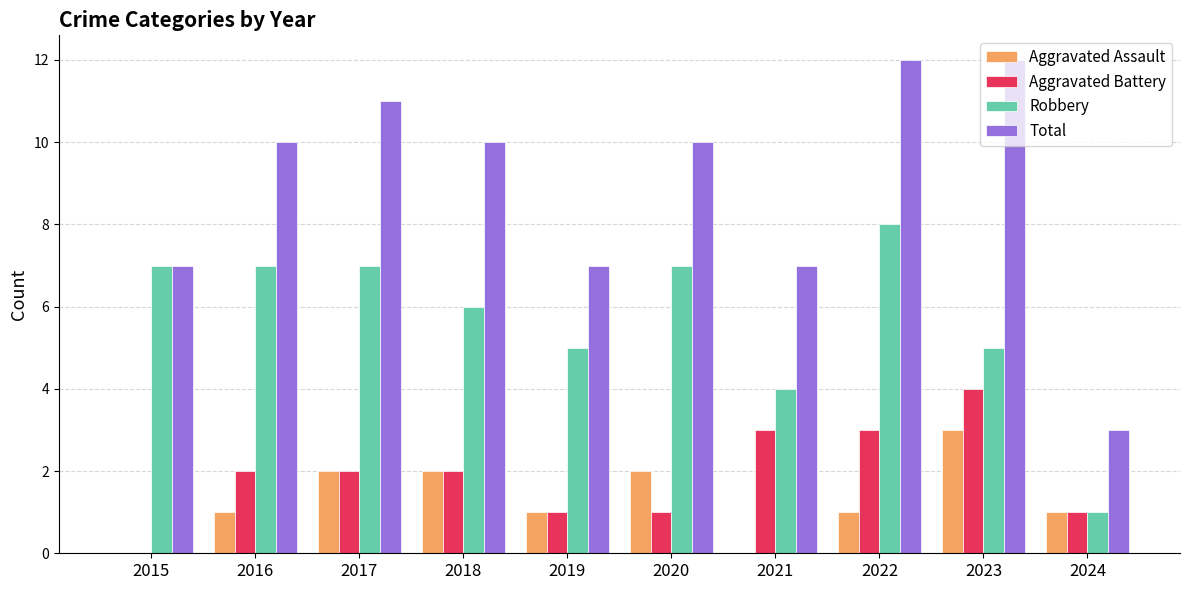

What is the total value across all series at 2017?

22